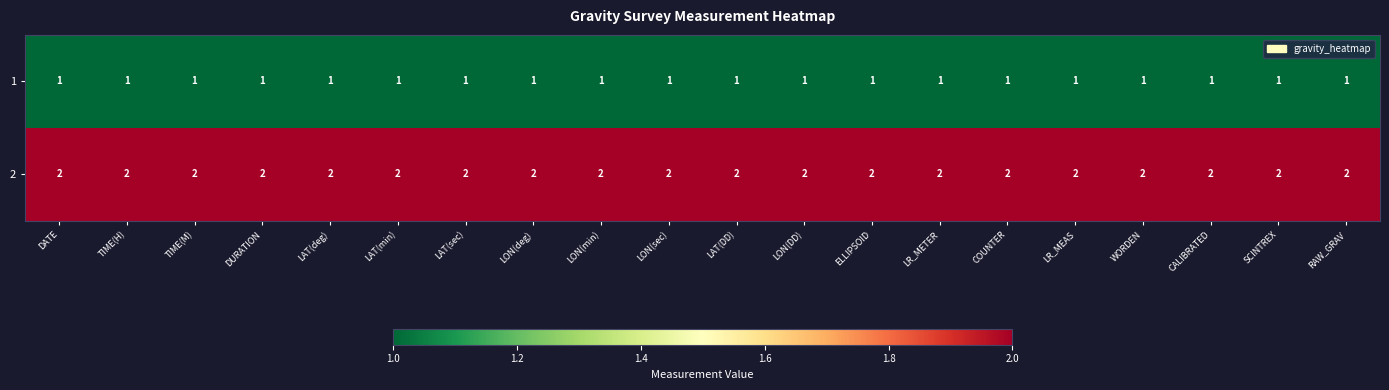

The value of 1 at COUNTER is 1. True or false?

True